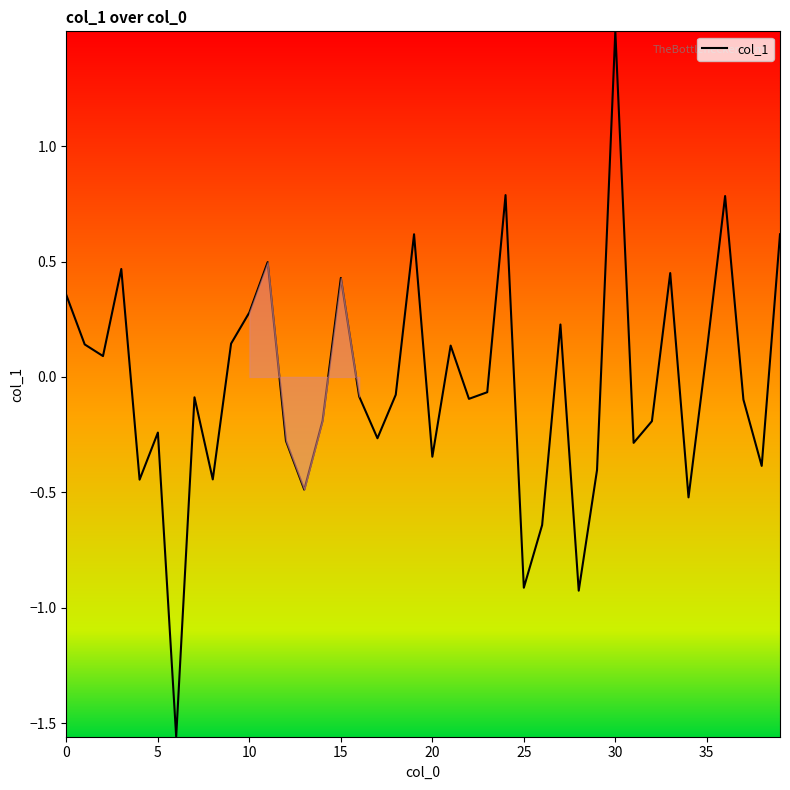

How many values are above zero?

17